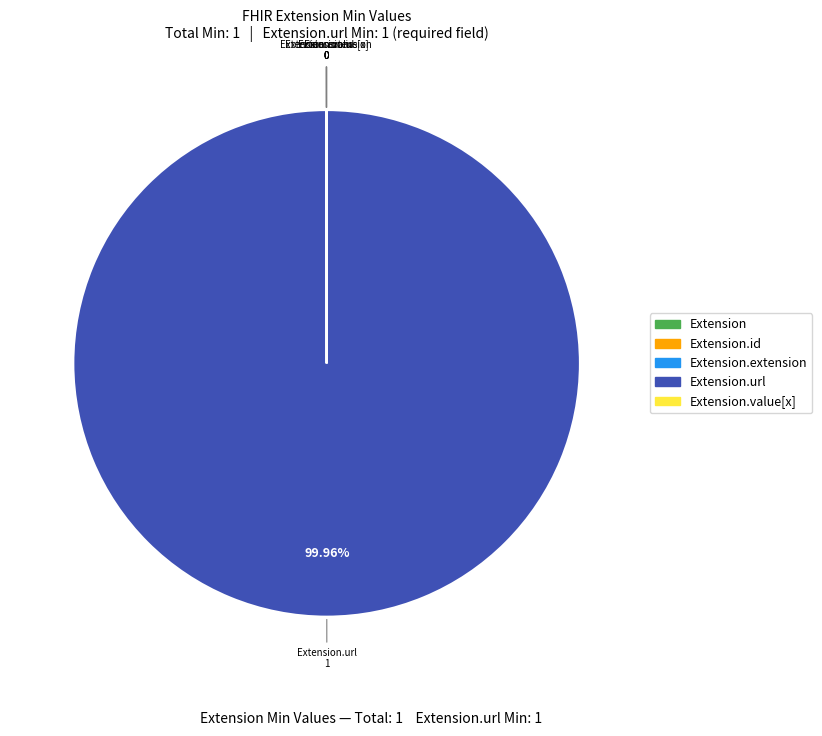

Is there a majority slice in this chart?

Yes